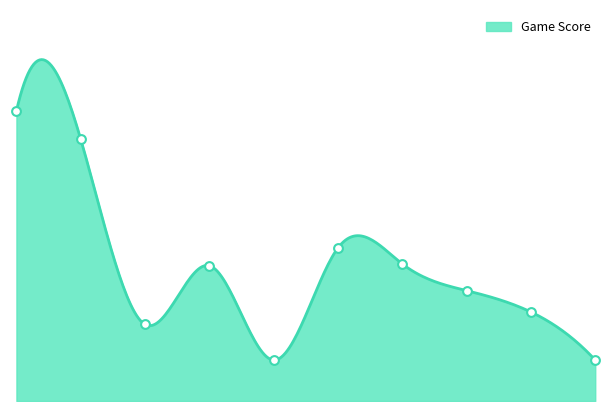

Between Jake LaRavia and Santi Aldama, which is larger?

Santi Aldama